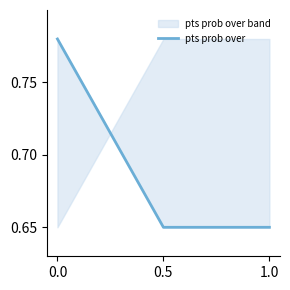

What is the average value?

0.7